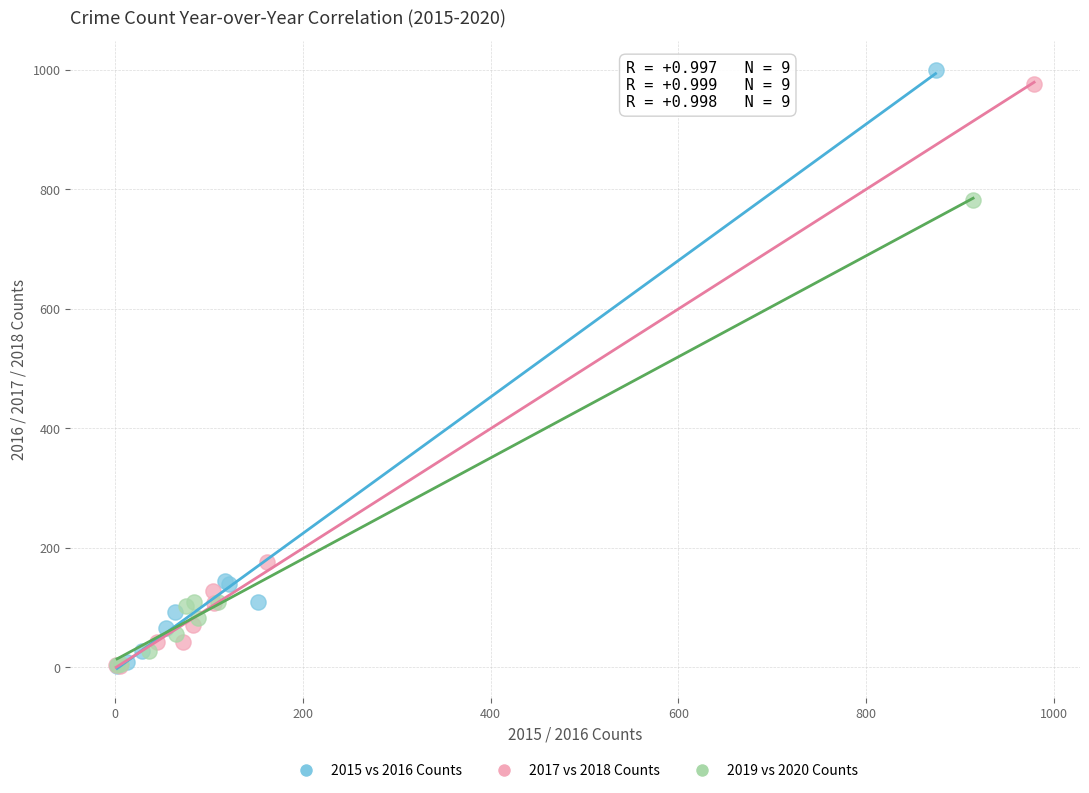

What are all the series names shown in the legend?

2015 vs 2016 Counts, 2017 vs 2018 Counts, 2019 vs 2020 Counts